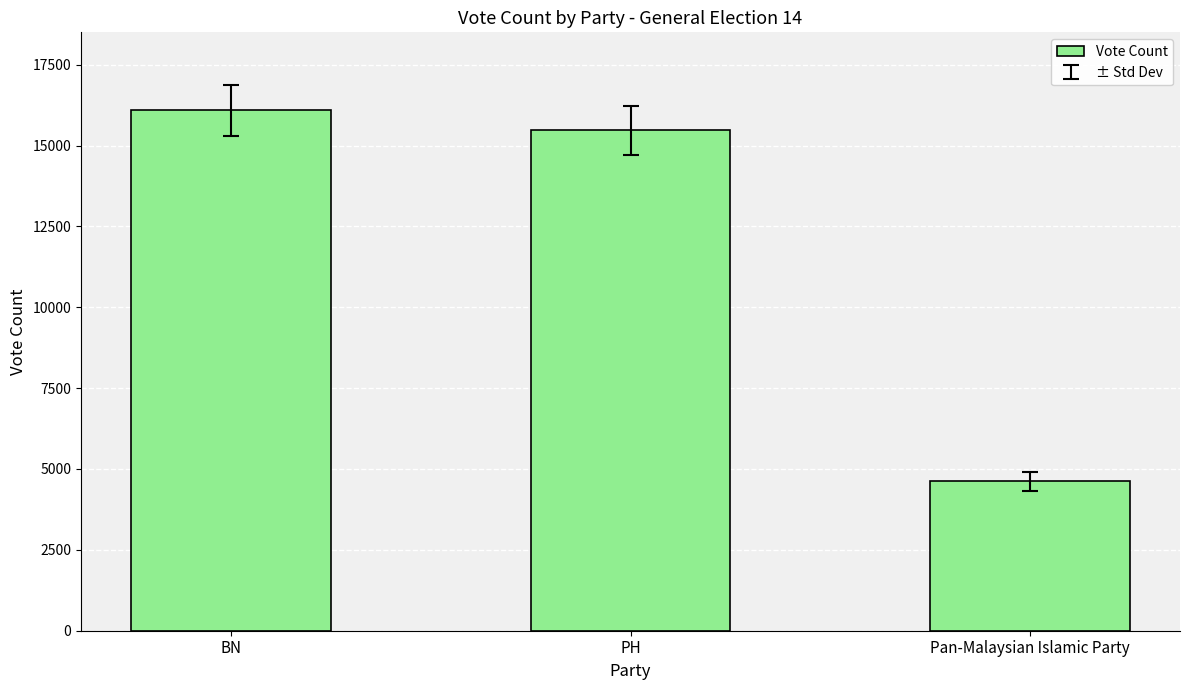

Where is the data nearest to the value 10351?

PH